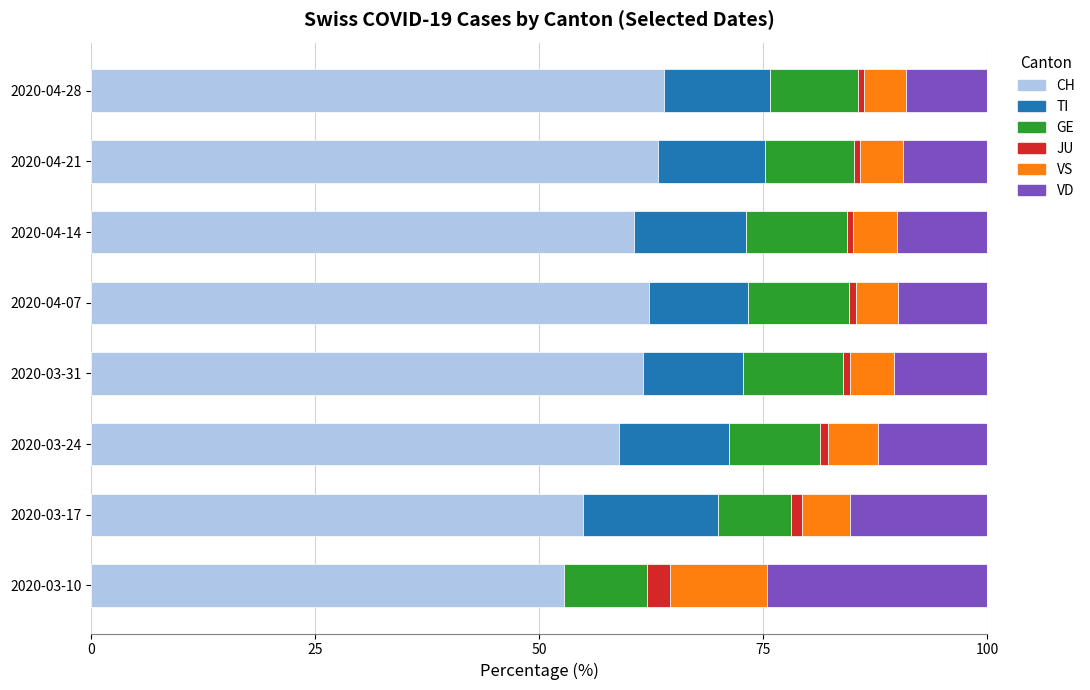

What are all the series names shown in the legend?

CH, TI, GE, JU, VS, VD